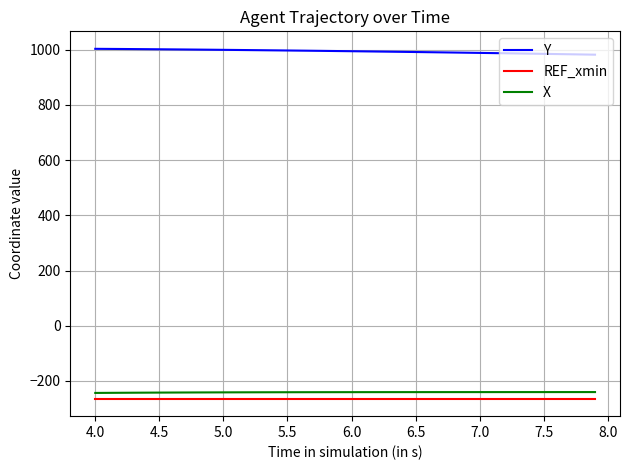

Which series has the largest total across all categories?

Y